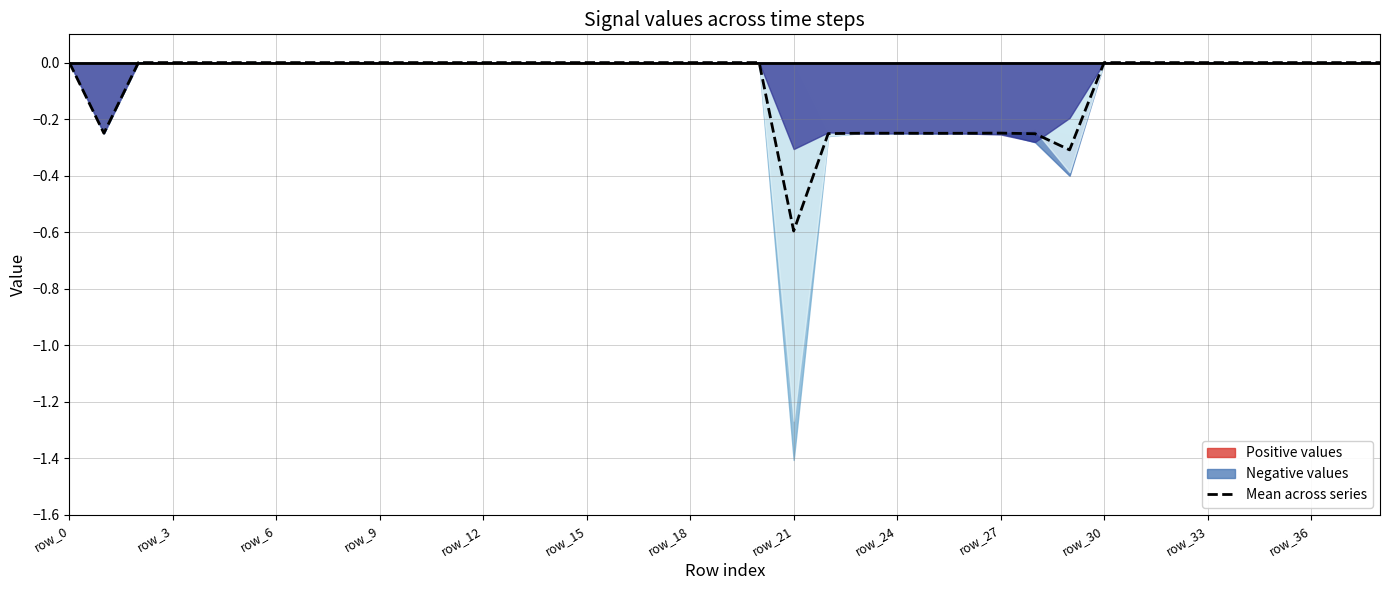

Is it true that the value at 22 is -0.4?

False